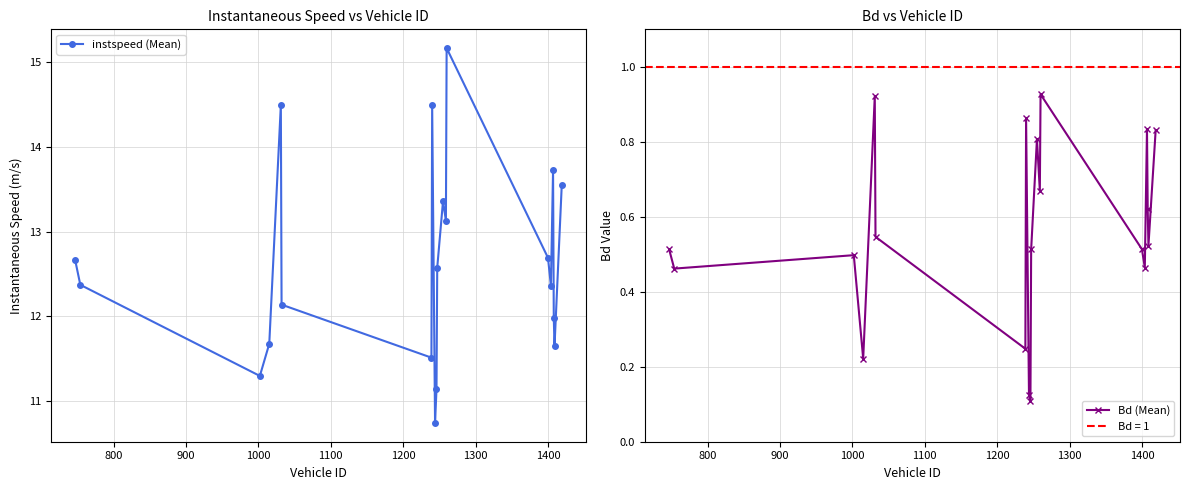

What are all the series names shown in the legend?

instspeed (Mean), Bd (Mean)